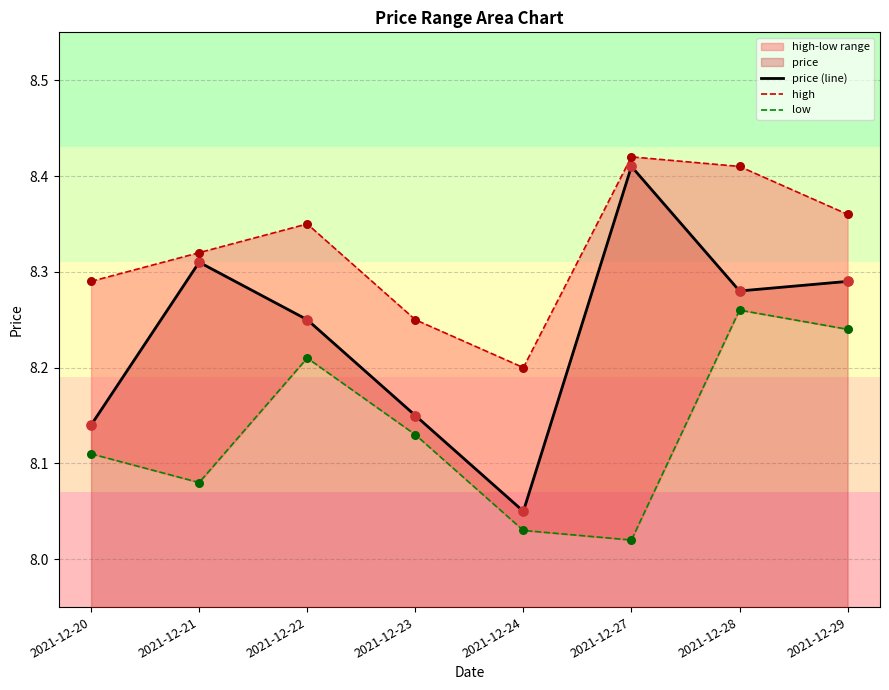

At which label does price (line) reach its peak?

2021-12-27